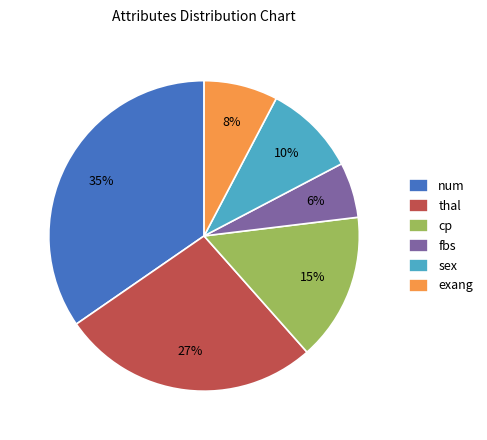

To the nearest percent, what is the difference between the largest and smallest slice percentages?

29%